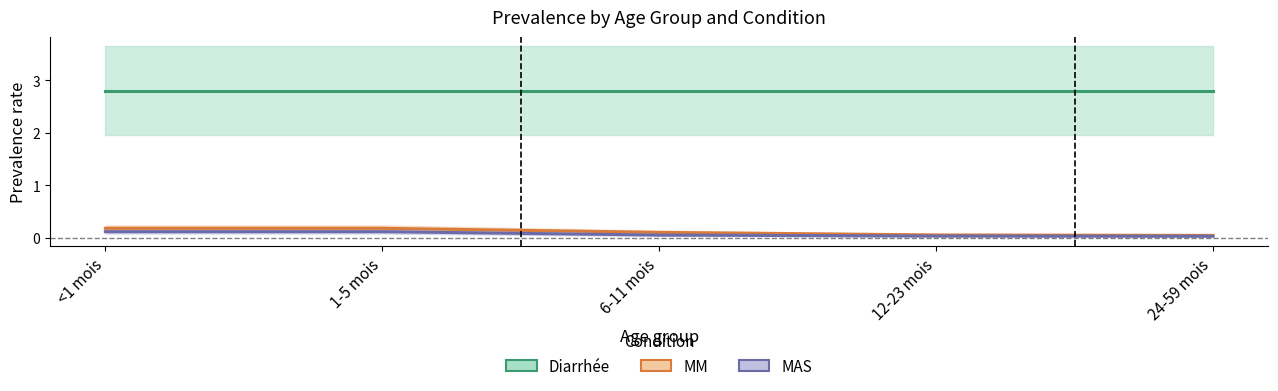

Where is MAS nearest to the value 0?

24-59 mois